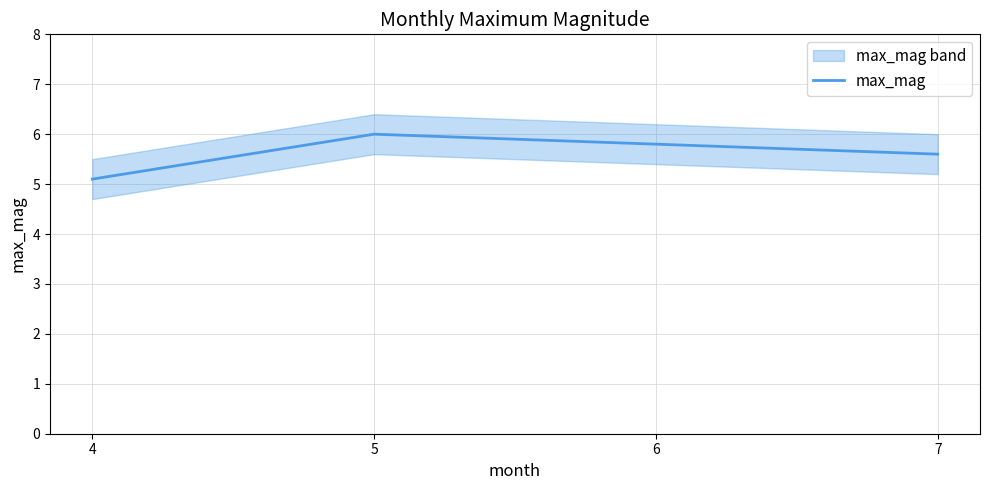

Which label corresponds to the largest value in the chart?

5